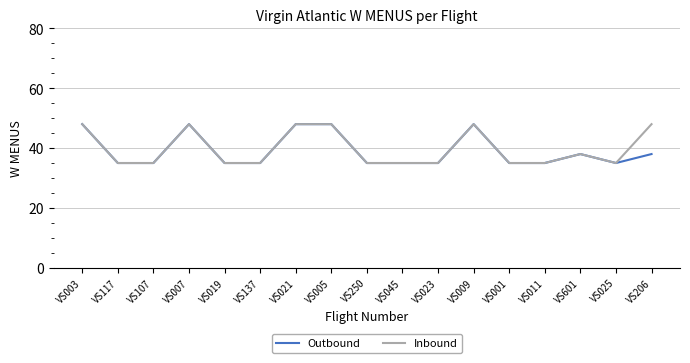

The Outbound series shows 25 at VS009. True or false?

False